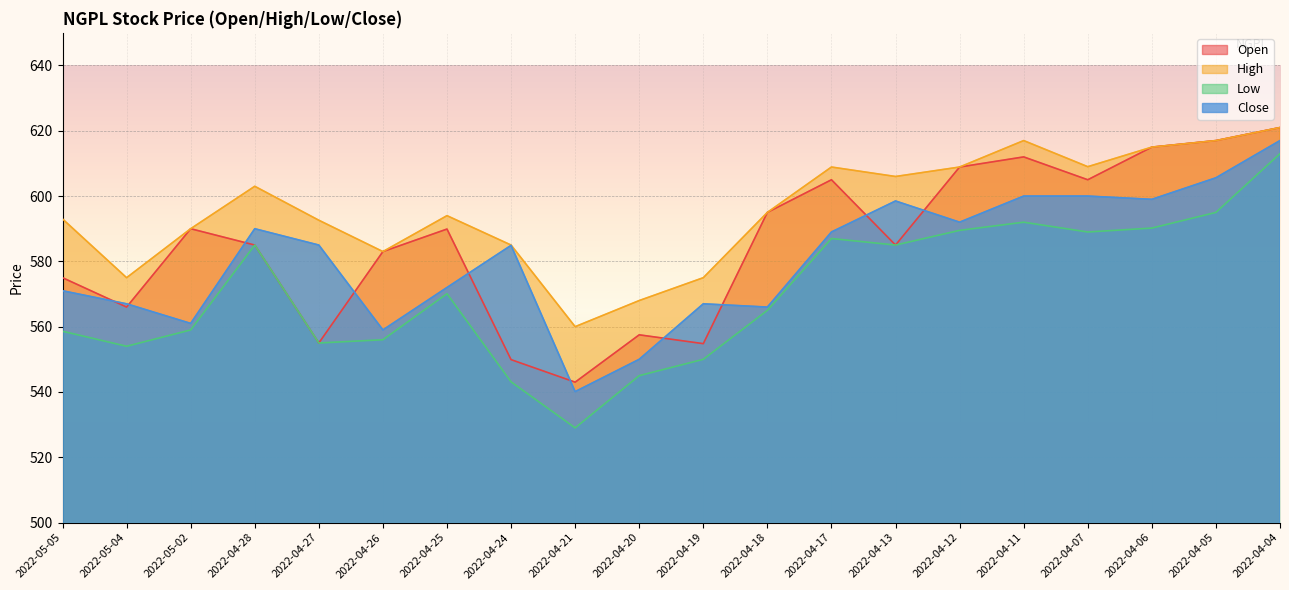

Where is the first local maximum for Open?

2022-05-02